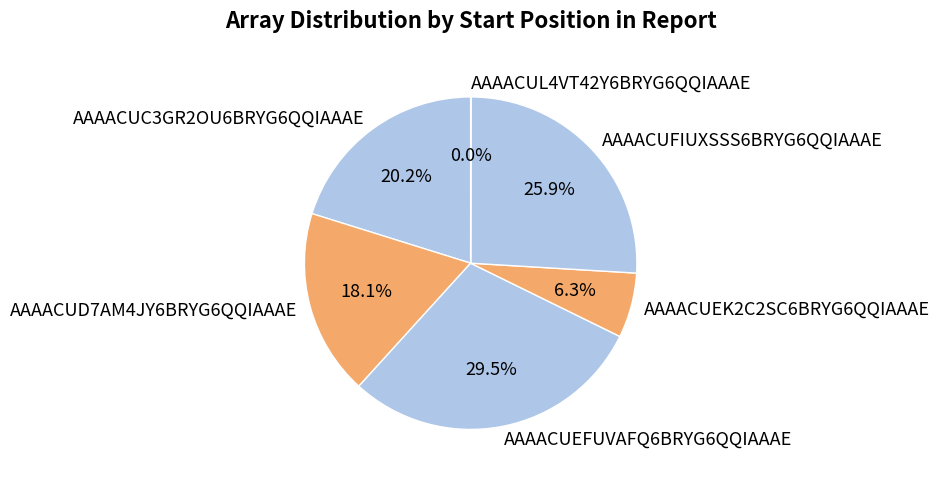

To the nearest percent, what is the difference between the AAAACUEK2C2SC6BRYG6QQIAAAE and AAAACUC3GR2OU6BRYG6QQIAAAE slice percentages?

14%